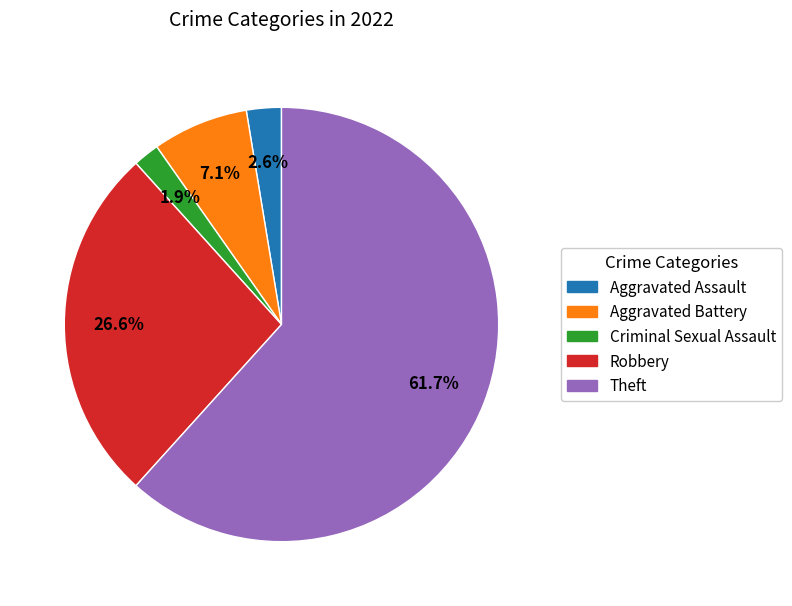

The Theft slice represents 62% of the pie. True or false?

True